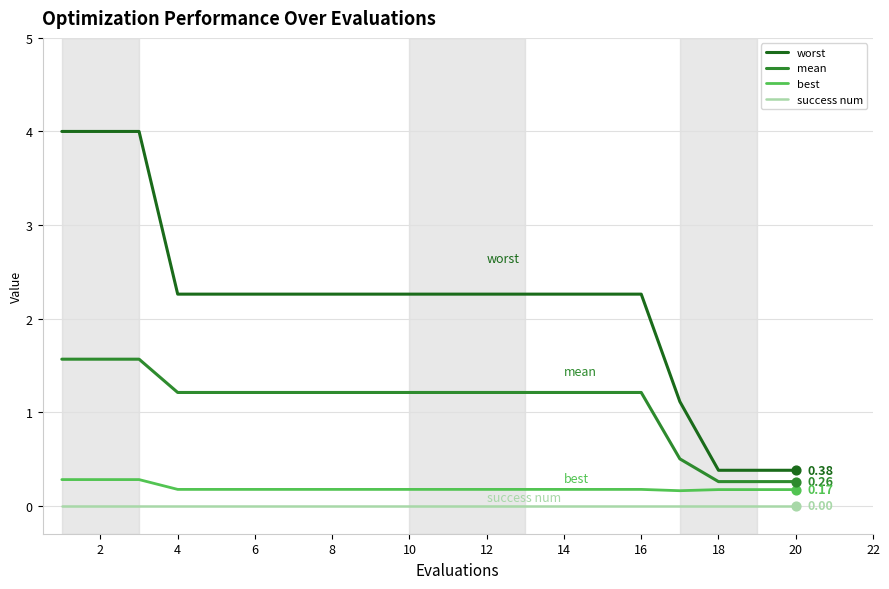

Which series has the largest range (max minus min)?

worst